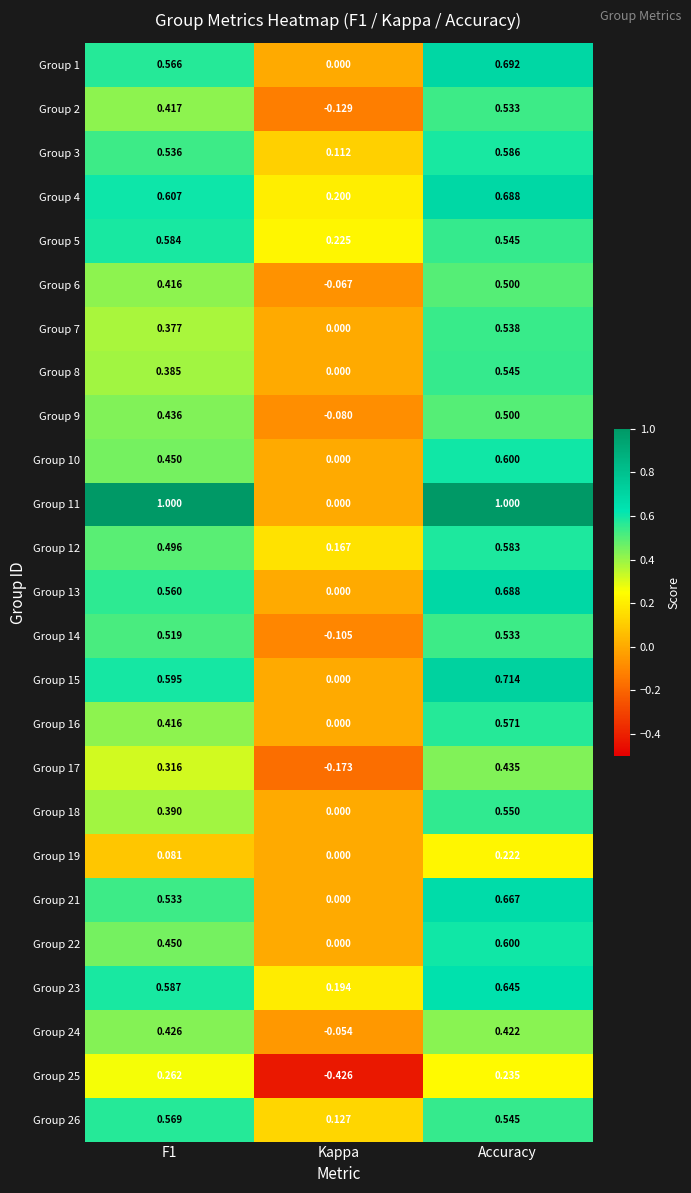

Which category has the lowest value in the Group 25 series?

Kappa